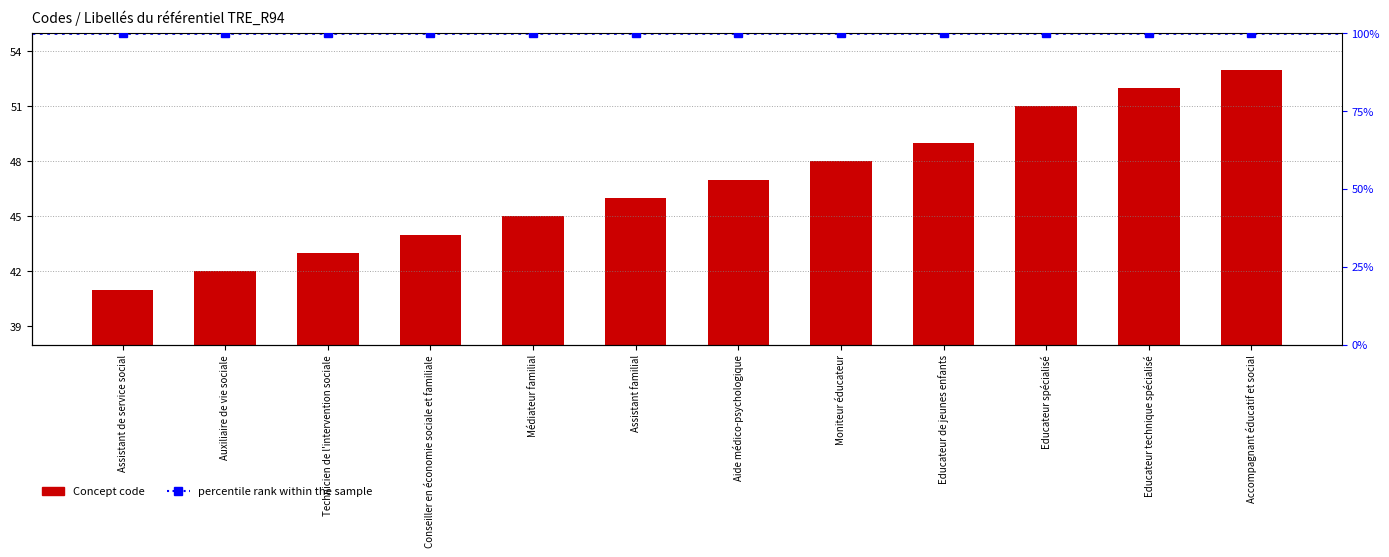

What is the total value across all series at Assistant familial?

146